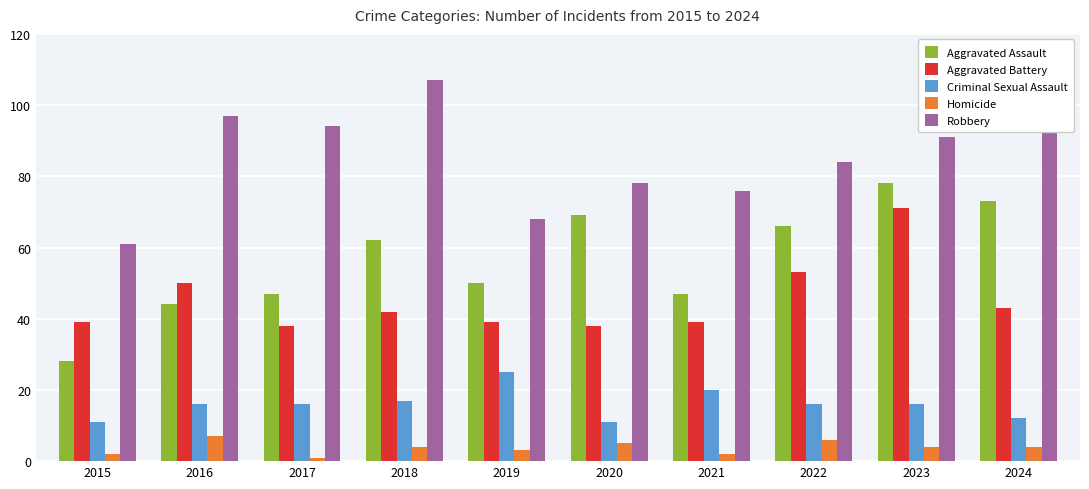

At which category does the chart reach its minimum across all series?

2017